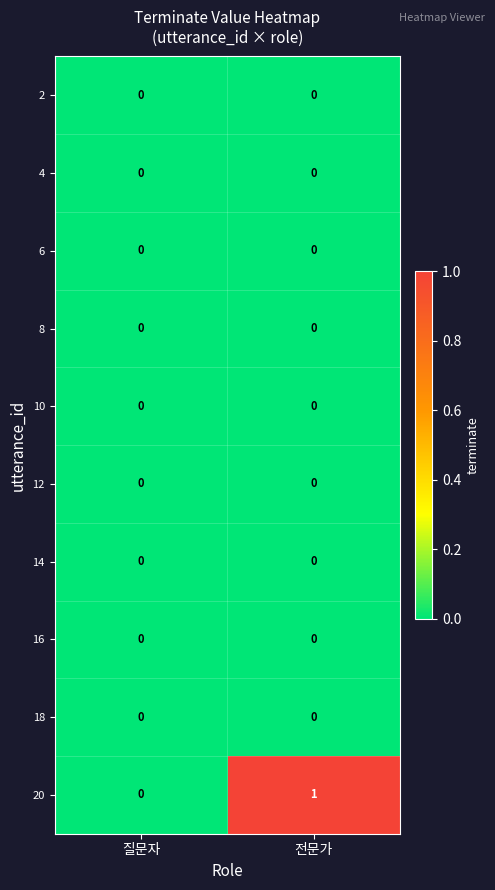

Which series has the largest total across all categories?

20